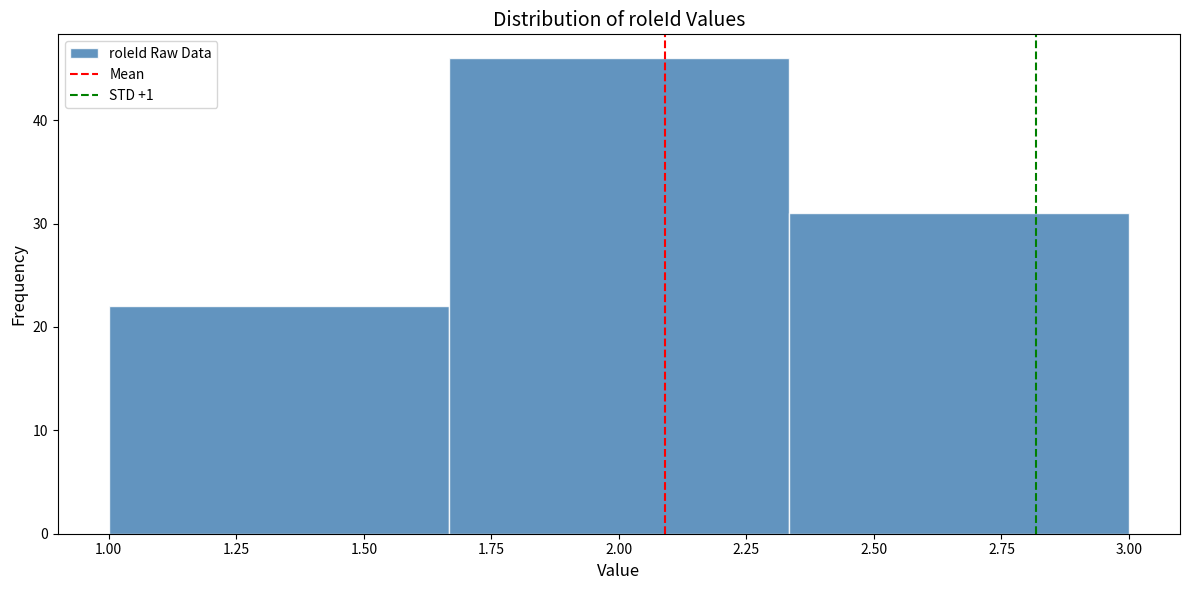

Over which range of the x-axis is the bar tallest?

1.65 to 2.35